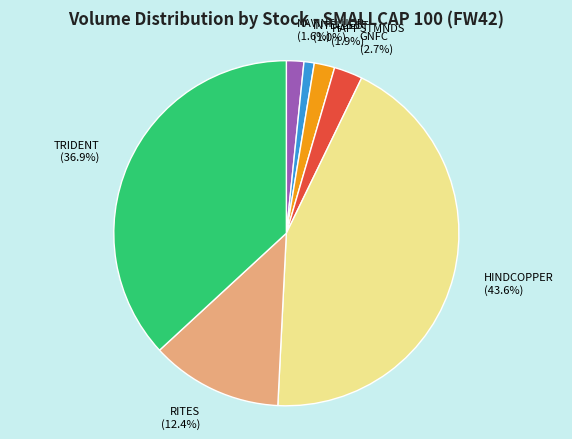

What percentage is the RITES slice, to the nearest percent?

12%